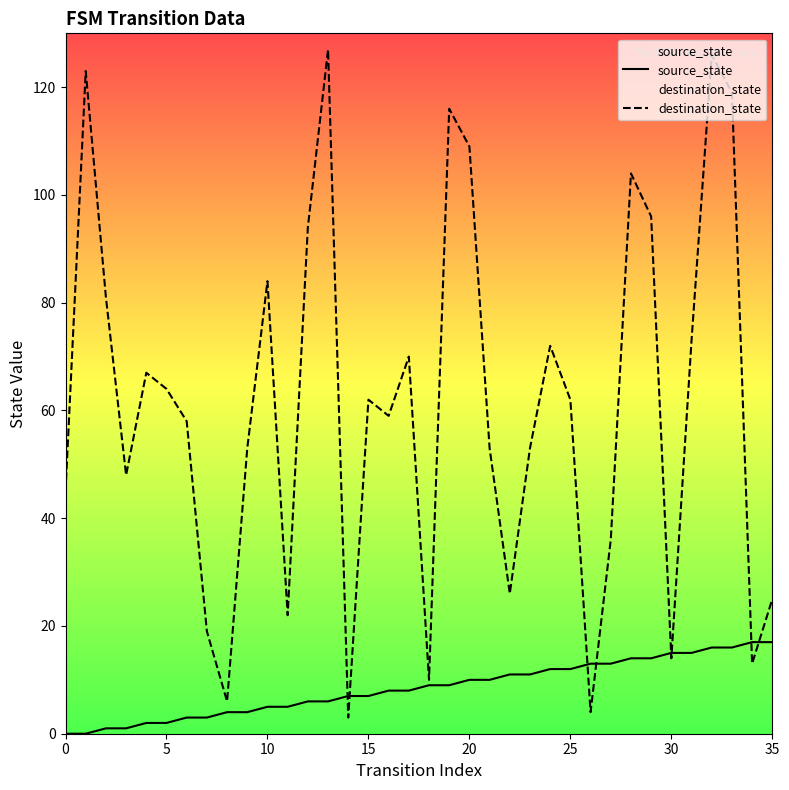

Which series has the widest spread of values?

destination_state